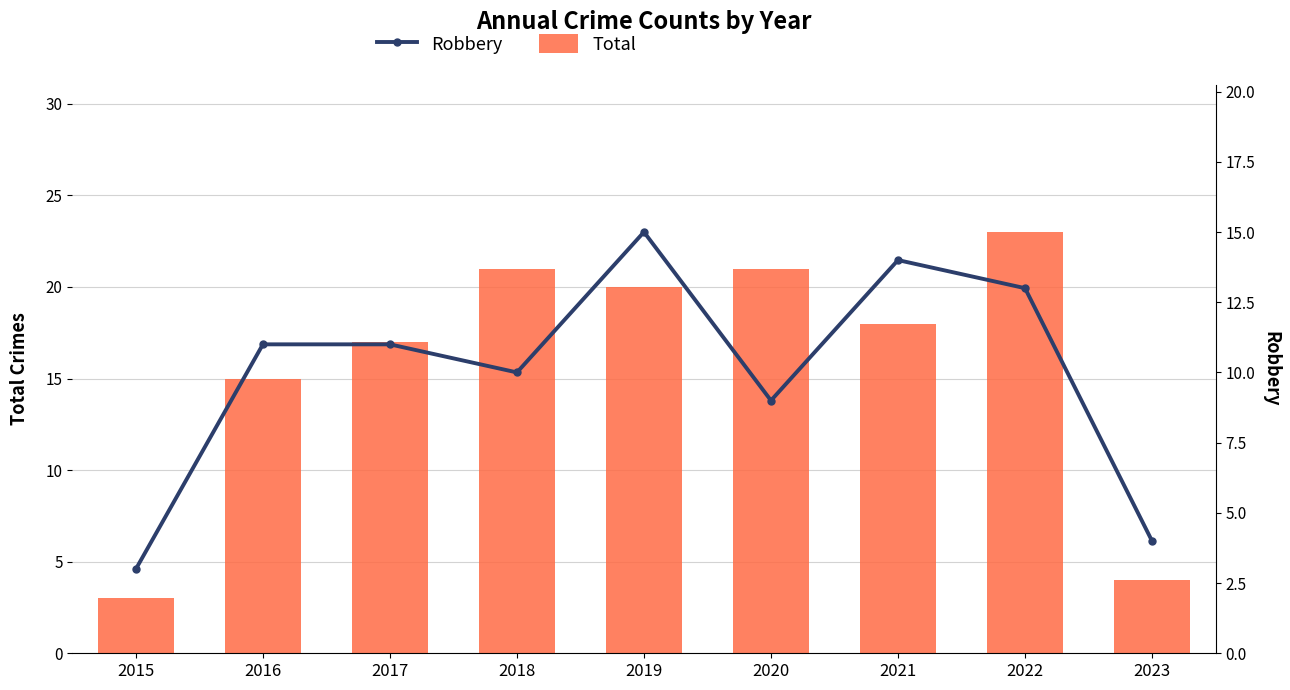

What is the sum of all Robbery values?

90